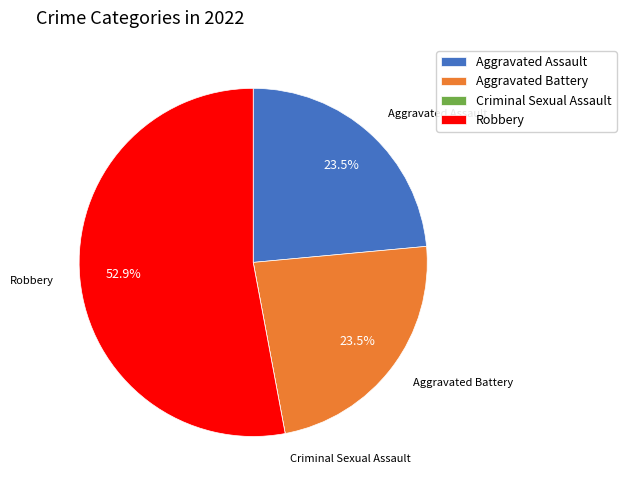

What is the ratio of the value at Aggravated Battery to the value at Robbery?

0.4